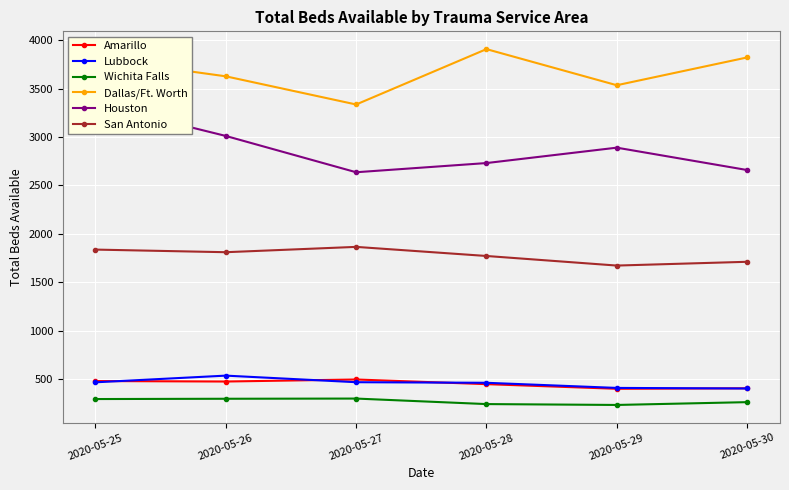

Where is the first local minimum for Wichita Falls?

2020-05-29